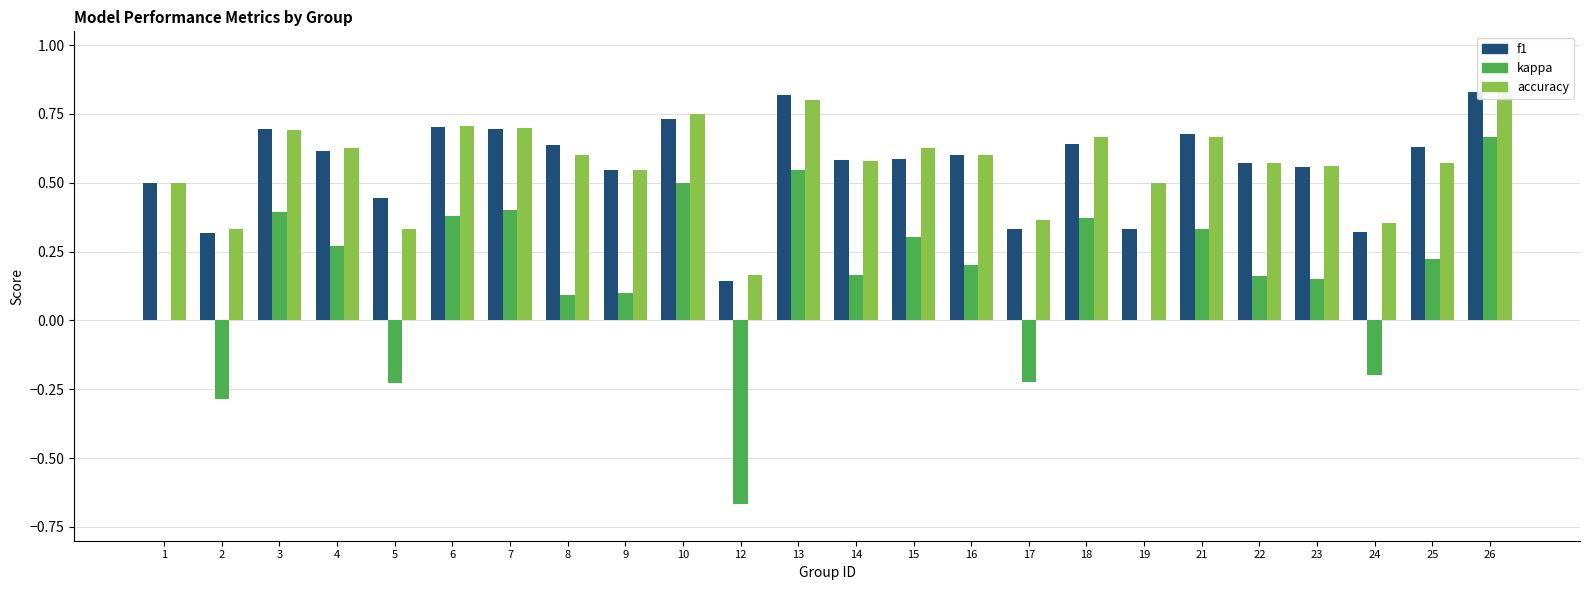

Which category has the lowest value across all series?

12